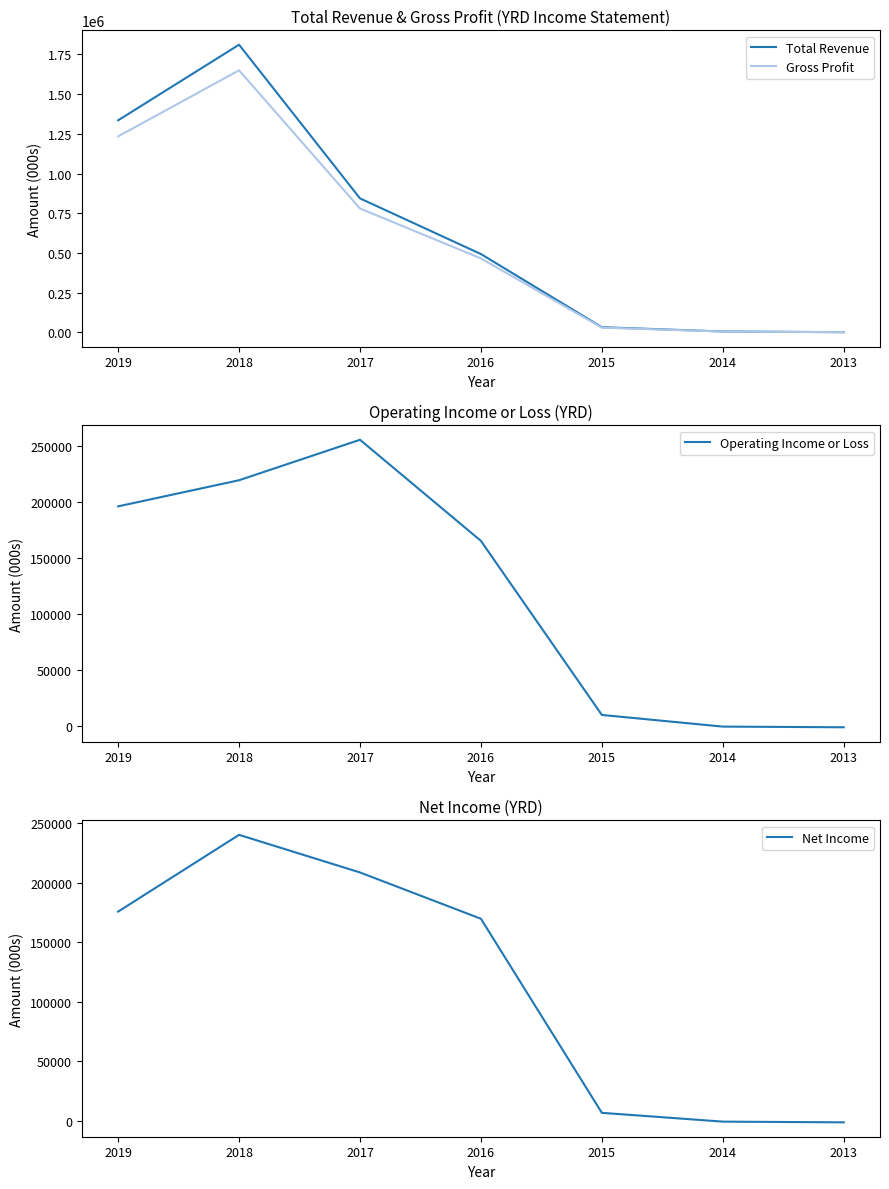

What is the spread (max minus min) of values at 2018?

1592300